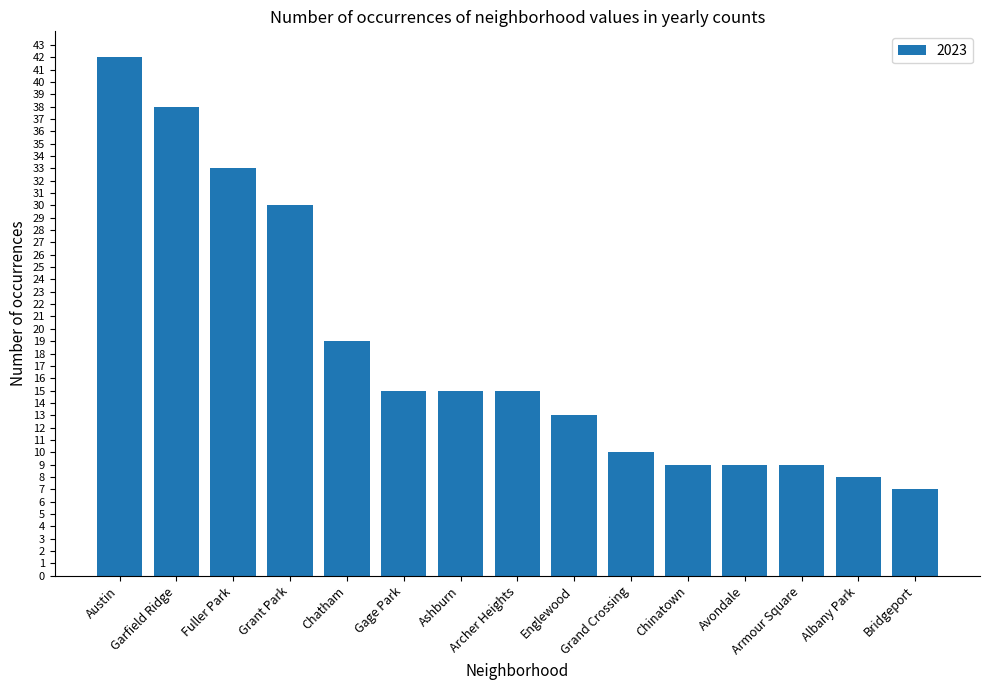

Does the chart contain any negative values?

No